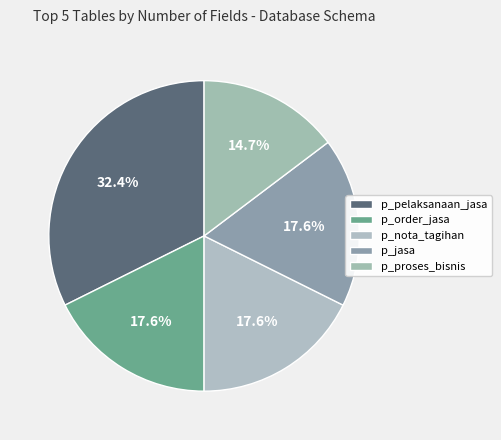

To the nearest percent, what is the average slice percentage?

20%